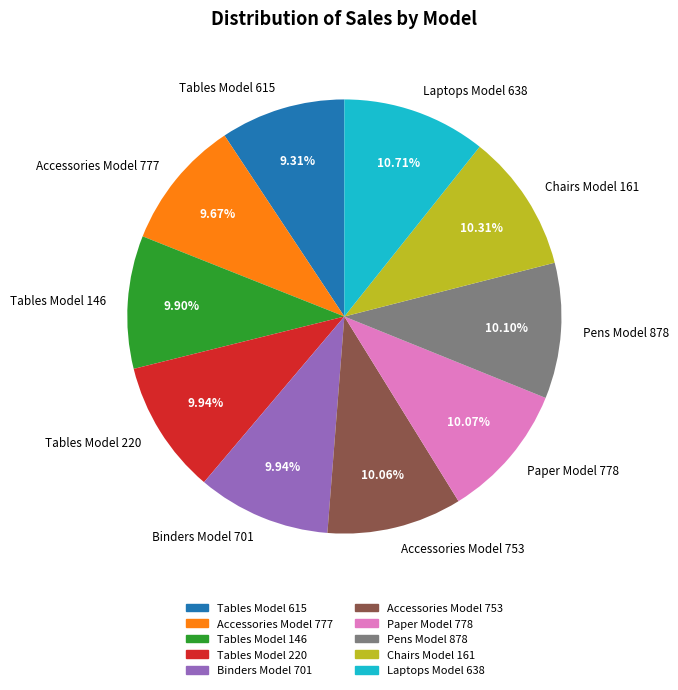

Is there a majority slice in this chart?

No